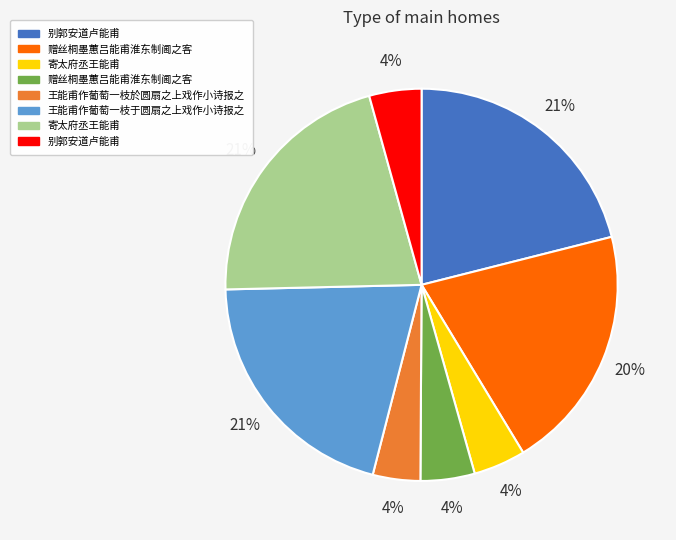

How many segments does this pie chart have?

8